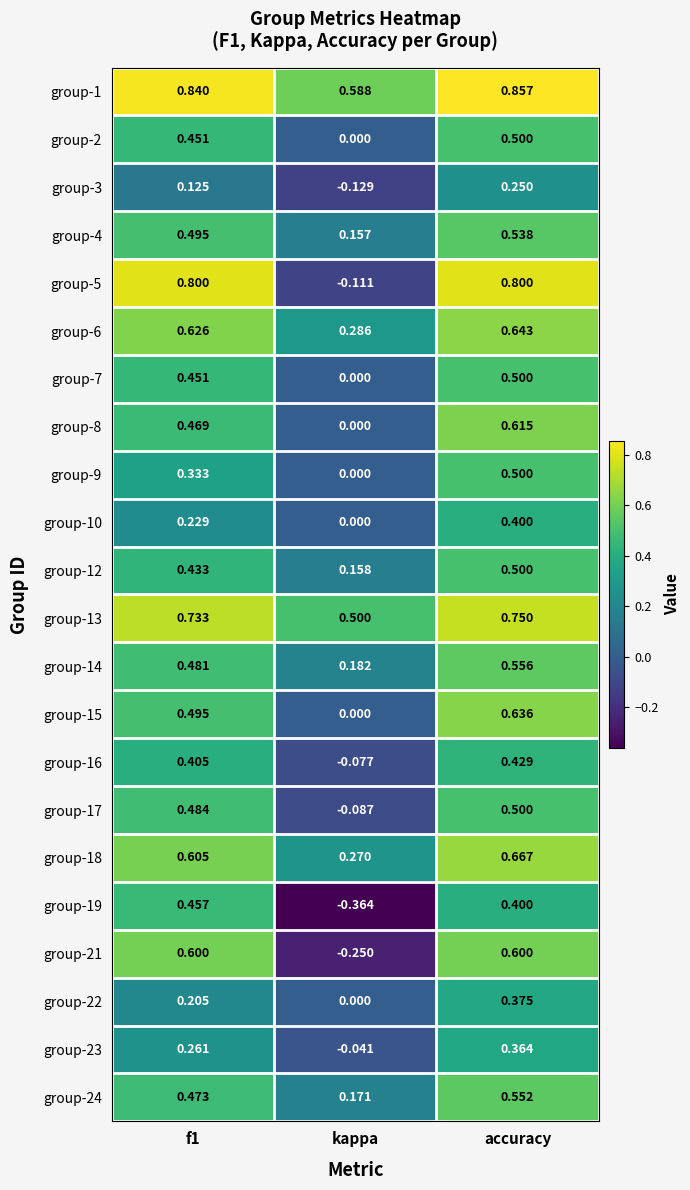

At which label is group-9 closest to 0?

kappa